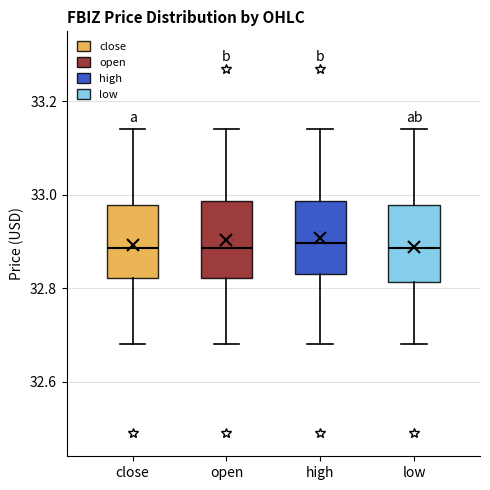

Reading left to right, transcribe this box plot: for each box, give where its median line is, the range the box spans, and where its two whiskers end, as read against the y-axis. The values are not printed on the chart, so give them approximately, as read against the axis.

close: median 32.88, box 32.82 to 32.98, whiskers 32.68 to 33.14
open: median 32.88, box 32.82 to 32.98, whiskers 32.68 to 33.14
high: median 32.90, box 32.84 to 32.98, whiskers 32.68 to 33.14
low: median 32.88, box 32.82 to 32.98, whiskers 32.68 to 33.14